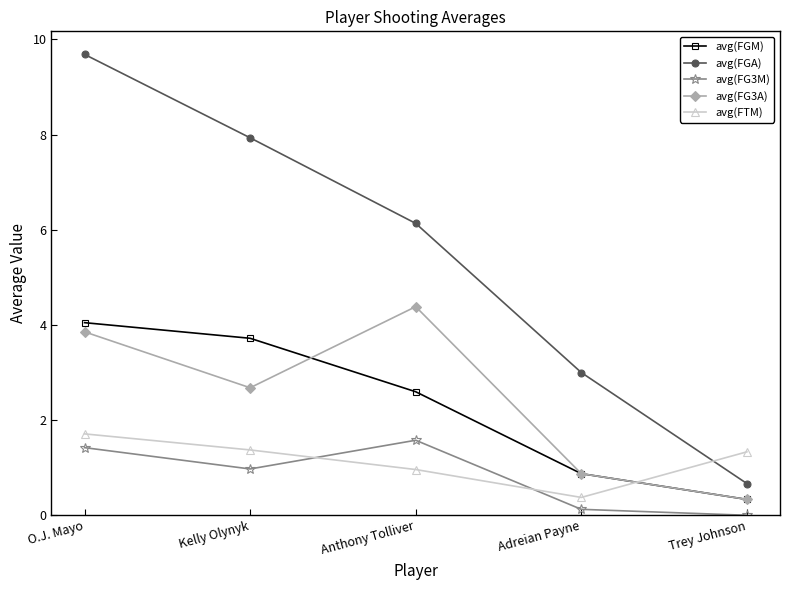

True or false: avg(FTM) and avg(FGM) intersect in this chart.

True